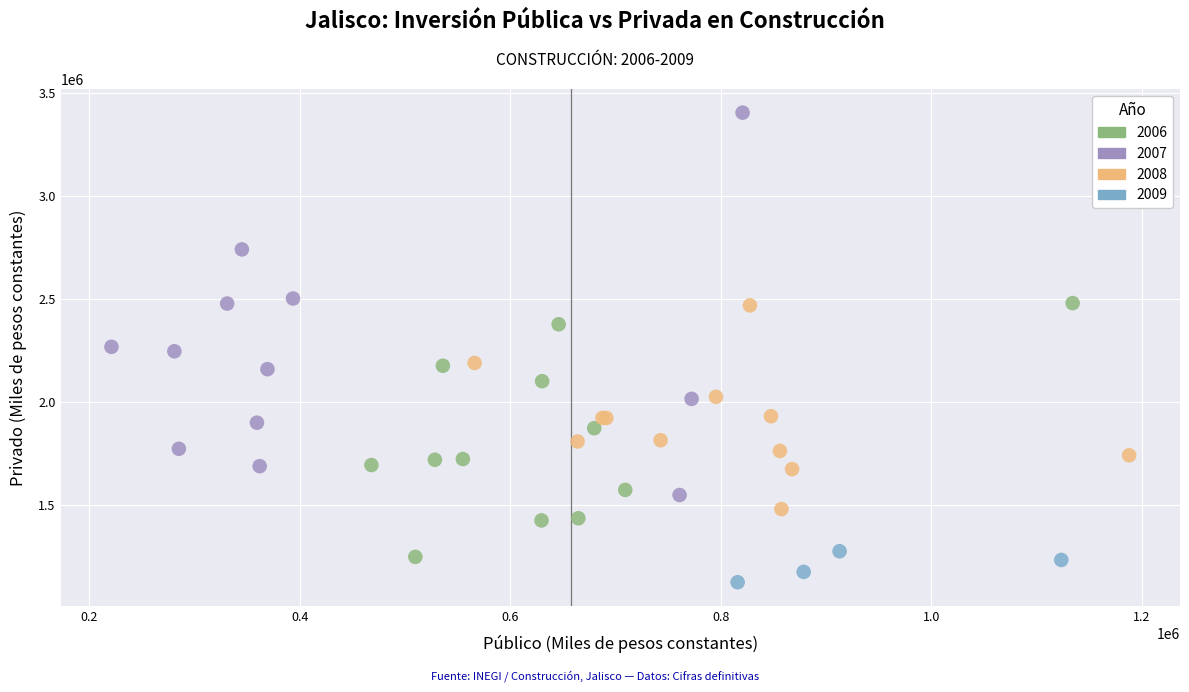

Which series reaches the minimum Y coordinate?

2009